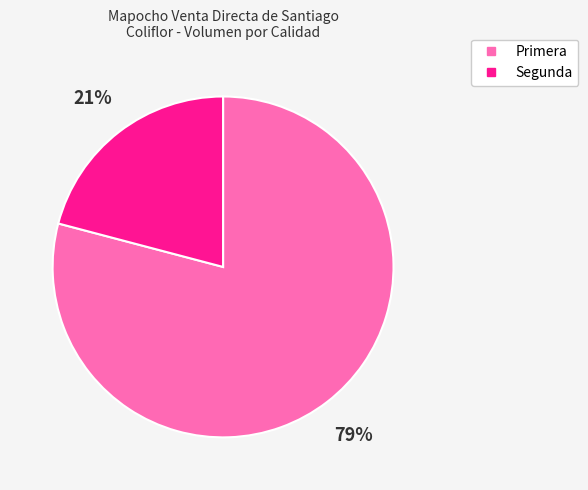

Which category has the smallest portion of the pie?

Segunda